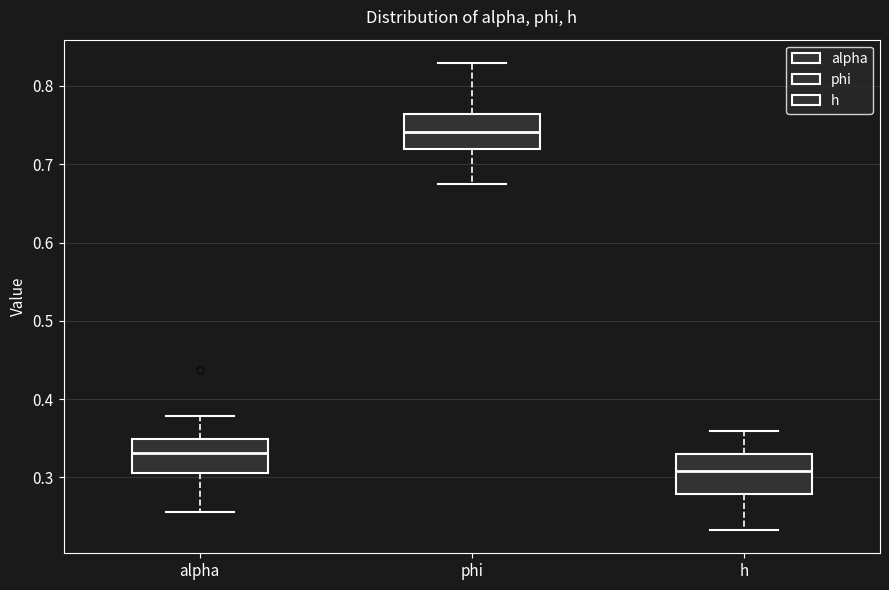

Reading left to right, read every box against the y-axis: the position of its median line, the range the box covers, and the ends of its whiskers. The values are not printed on the chart, so give them approximately, as read against the axis.

alpha: median 0.33, box 0.31 to 0.35, whiskers 0.26 to 0.38
phi: median 0.74, box 0.72 to 0.76, whiskers 0.68 to 0.83
h: median 0.31, box 0.28 to 0.33, whiskers 0.23 to 0.36